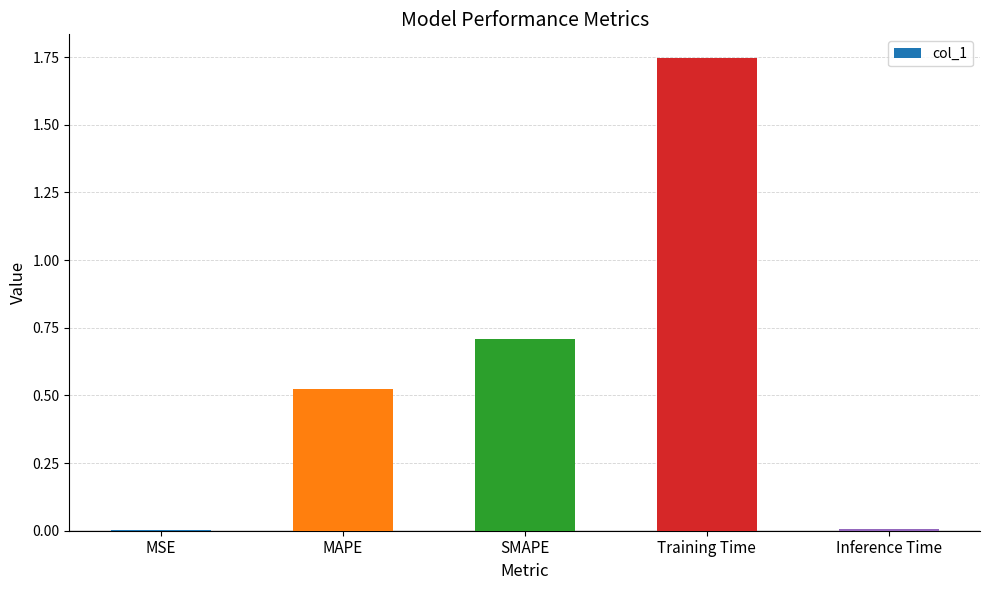

Which category has the highest value across all series?

Training Time